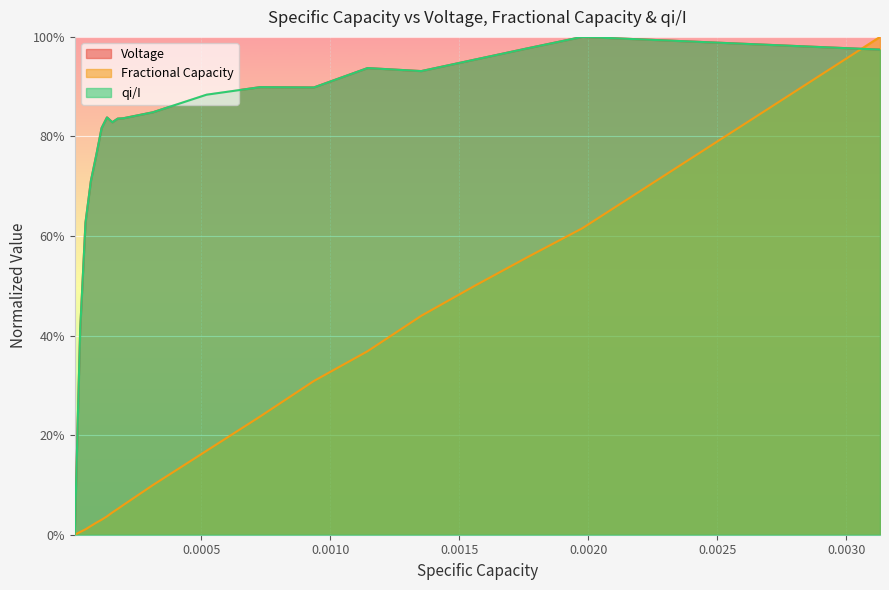

What is the value of the qi/I point at the 7th from the left?

0.8